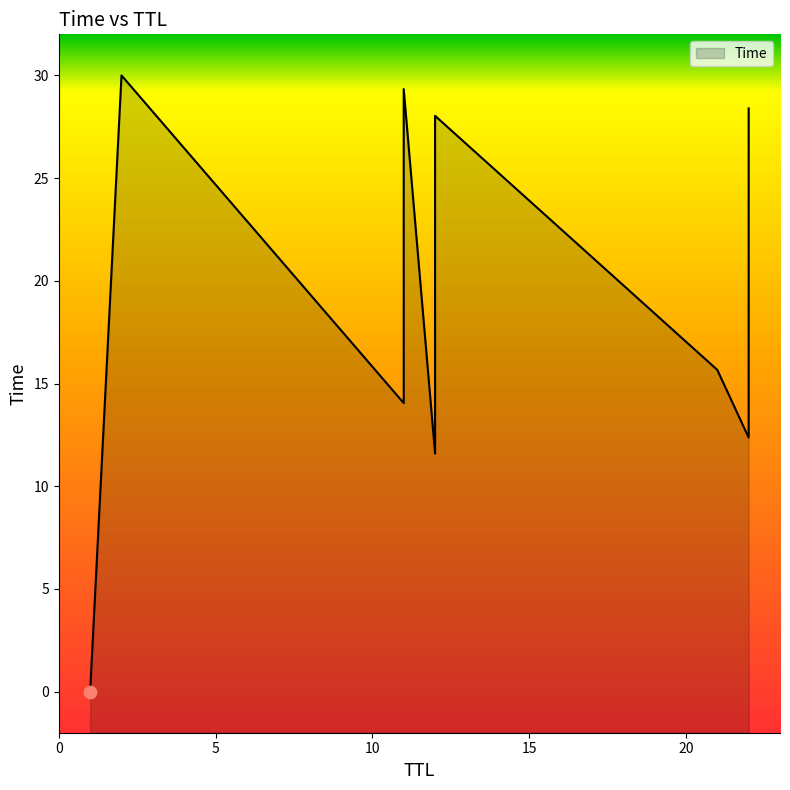

Between 22 and 22, which is larger?

22